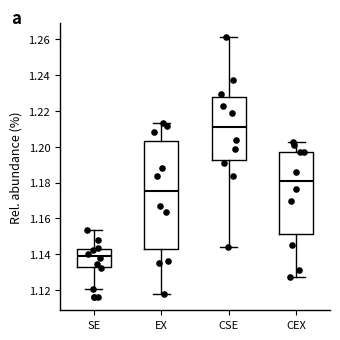

Reading left to right, transcribe this box plot: for each box, give where its median line is, the range the box spans, and where its two whiskers end, as read against the y-axis. The values are not printed on the chart, so give them approximately, as read against the axis.

SE: median 1.138, box 1.132 to 1.144, whiskers 1.120 to 1.154
EX: median 1.176, box 1.142 to 1.204, whiskers 1.118 to 1.214
CSE: median 1.212, box 1.192 to 1.228, whiskers 1.144 to 1.262
CEX: median 1.182, box 1.152 to 1.198, whiskers 1.128 to 1.202